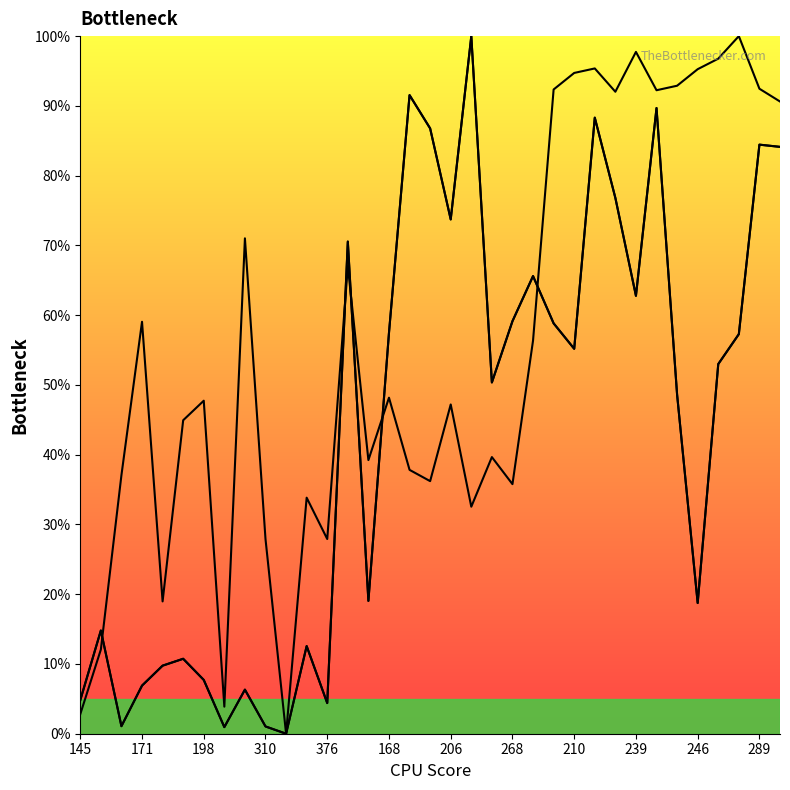

The value of col_8 line at 23 is 148.2. True or false?

False